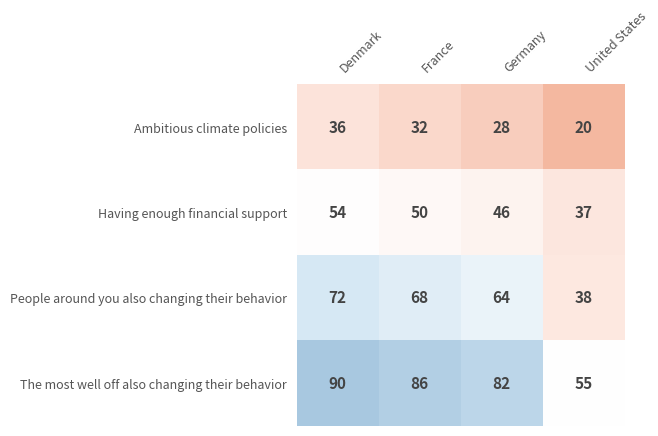

How many distinct data groups are displayed?

4